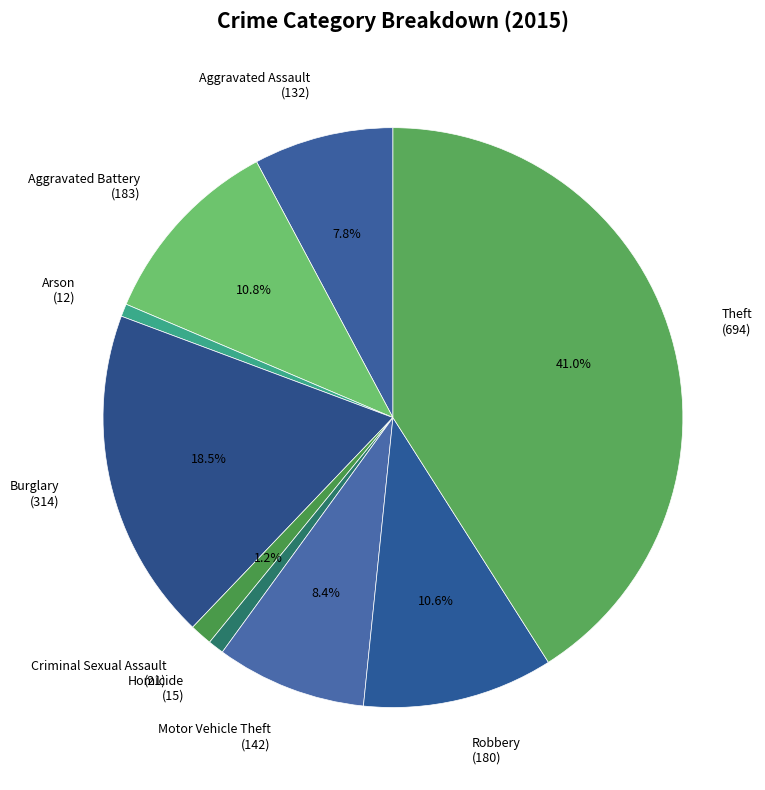

Does Criminal Sexual Assault account for over 50% of the chart?

No